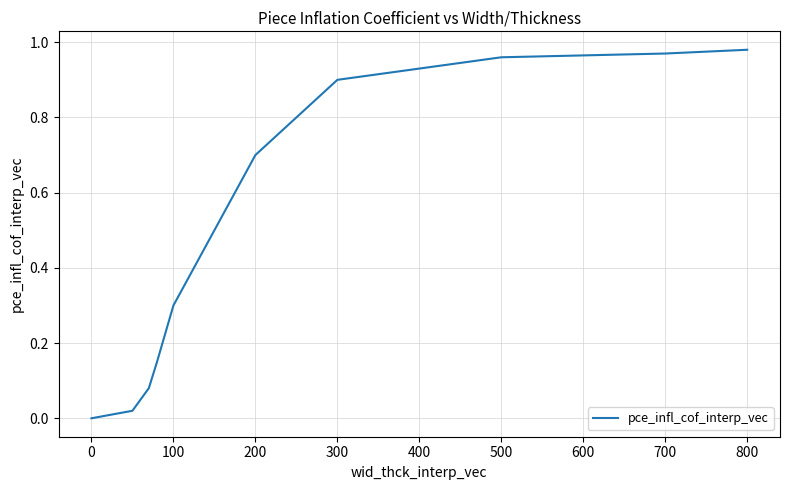

True or false: the data shows 1.4 at 500.

False